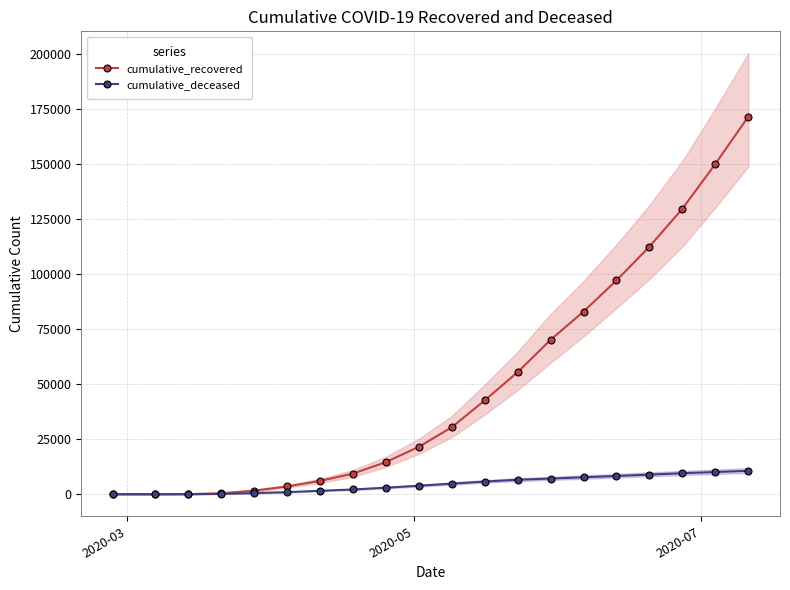

The value of cumulative_recovered at 2020-03 is 3. True or false?

True